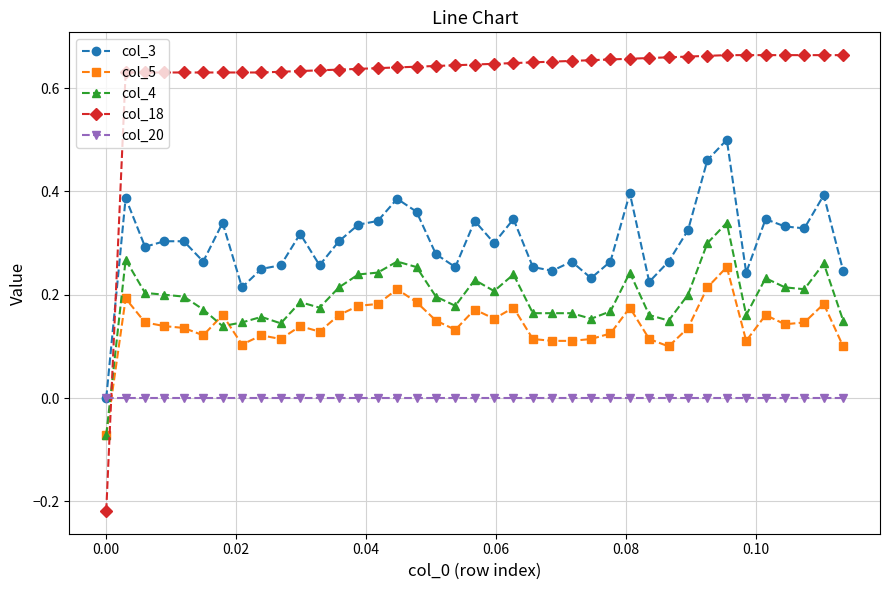

True or false: col_4 has more than 0 interior local peaks.

True